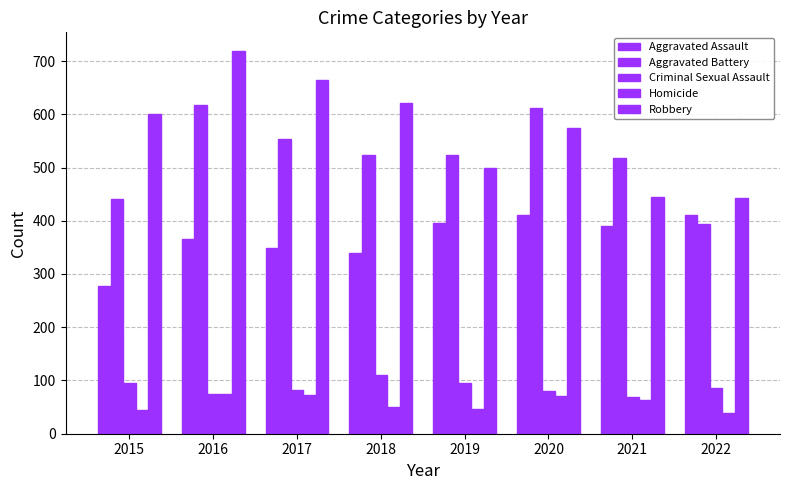

Are the bars grouped side by side (vs. stacked)?

Yes